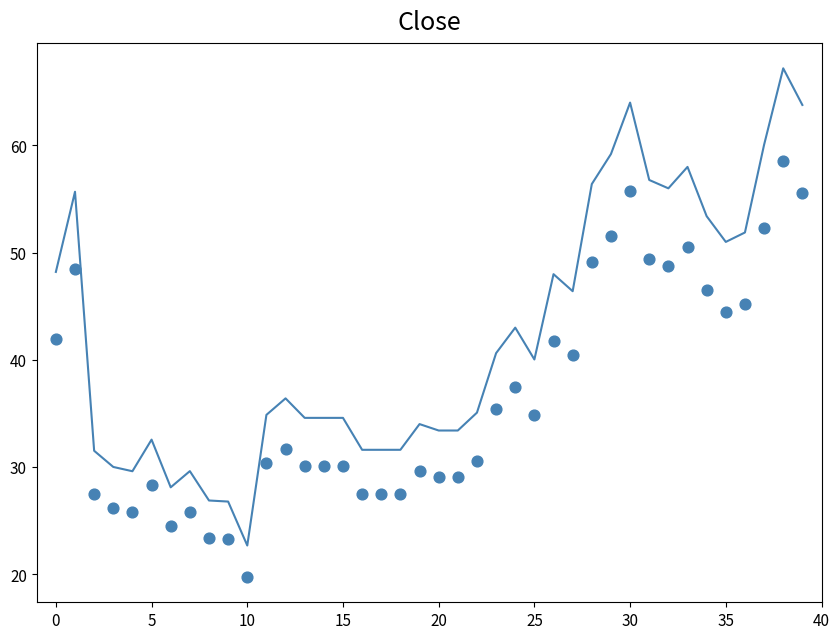

Which series contains the highest Y value?

Close